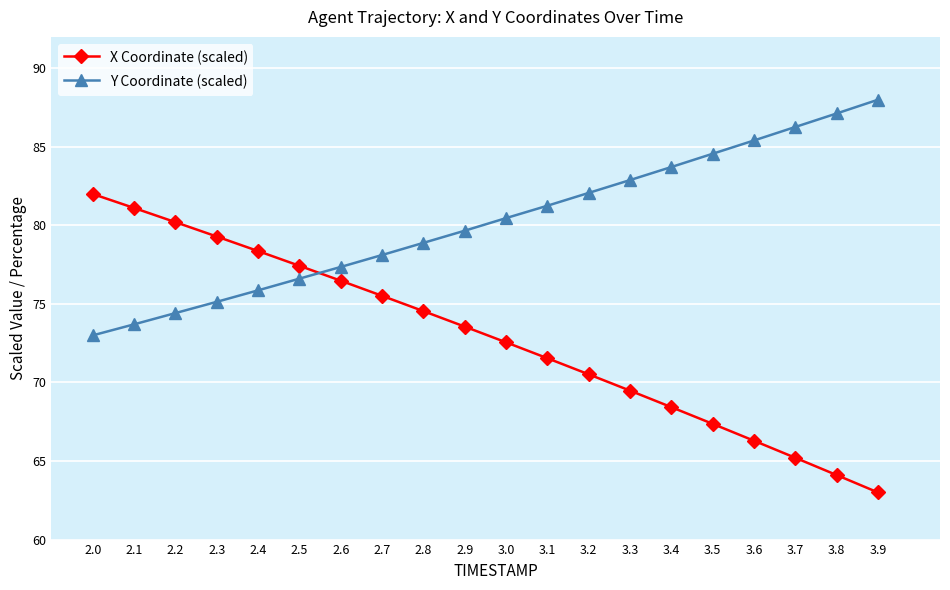

Between which two adjacent categories do Y Coordinate (scaled) and X Coordinate (scaled) first intersect?

2.5 and 2.6